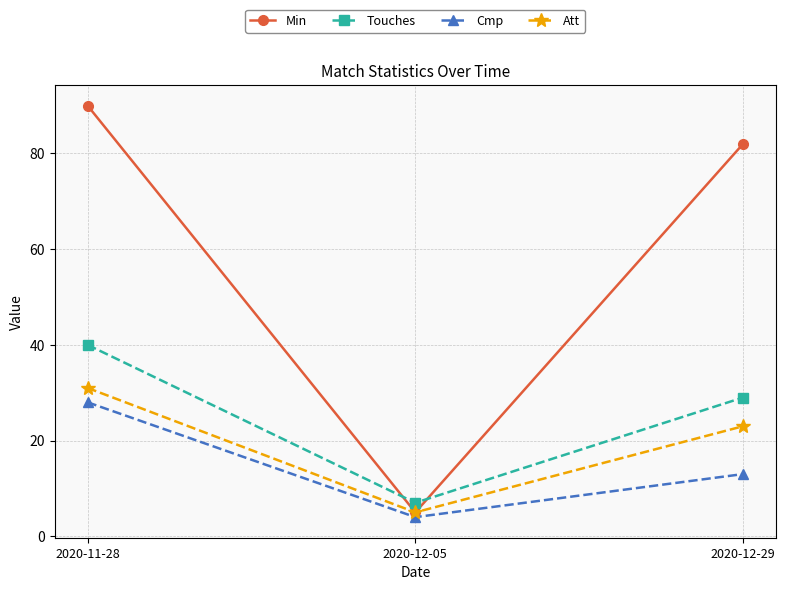

At which label is Att closest to 18?

2020-12-29